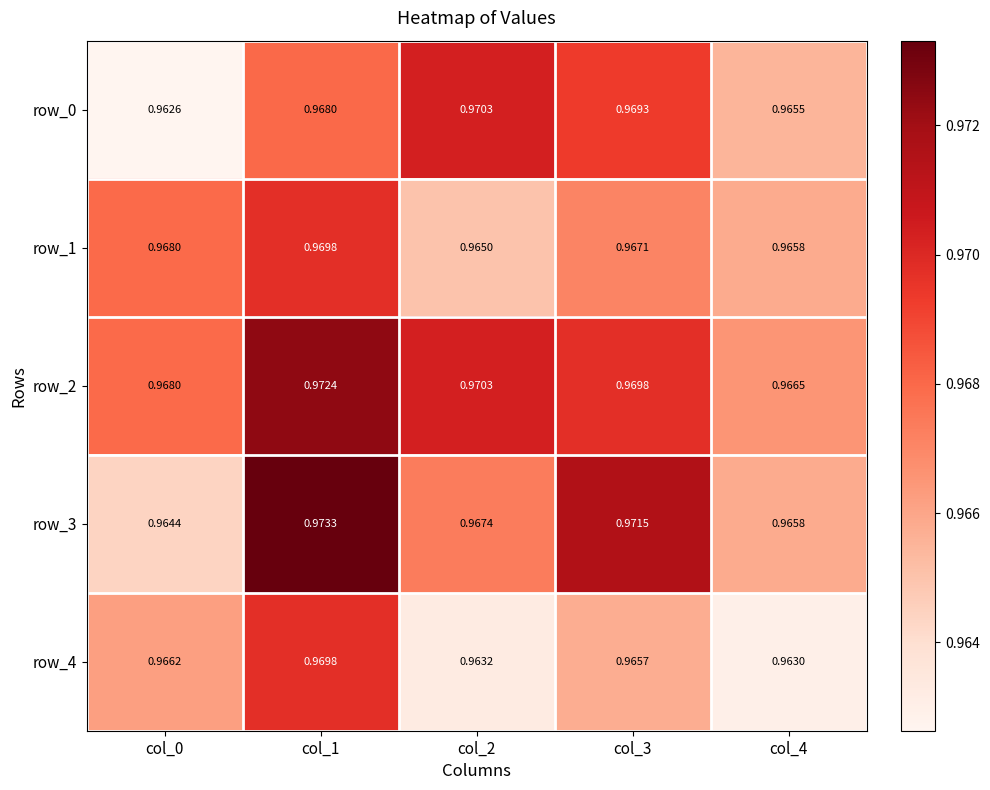

At which category is the sum across all series the highest?

col_1